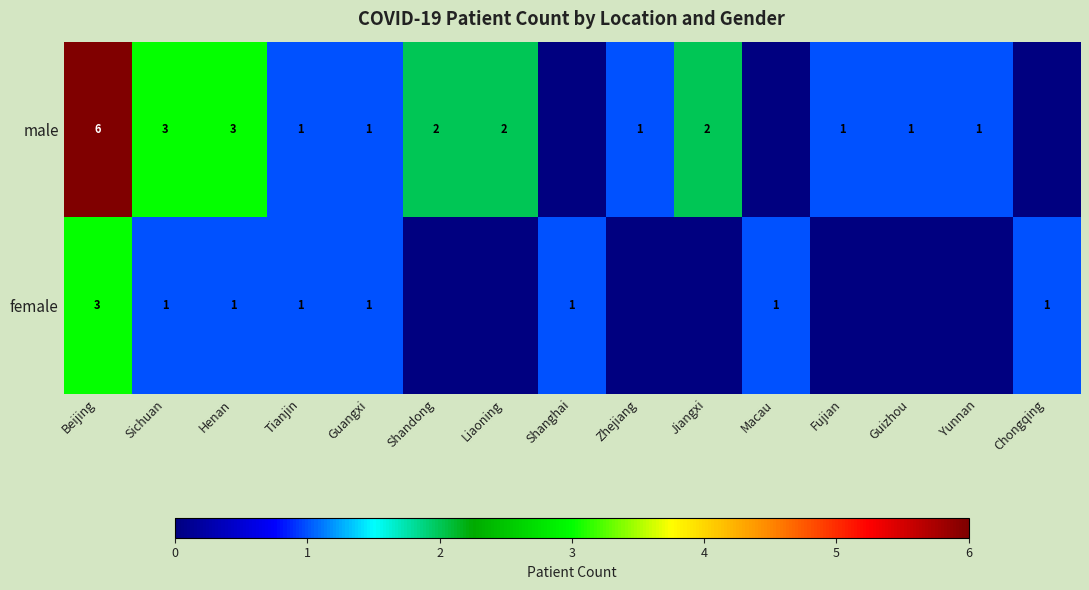

What is the total value across all series at Henan?

4